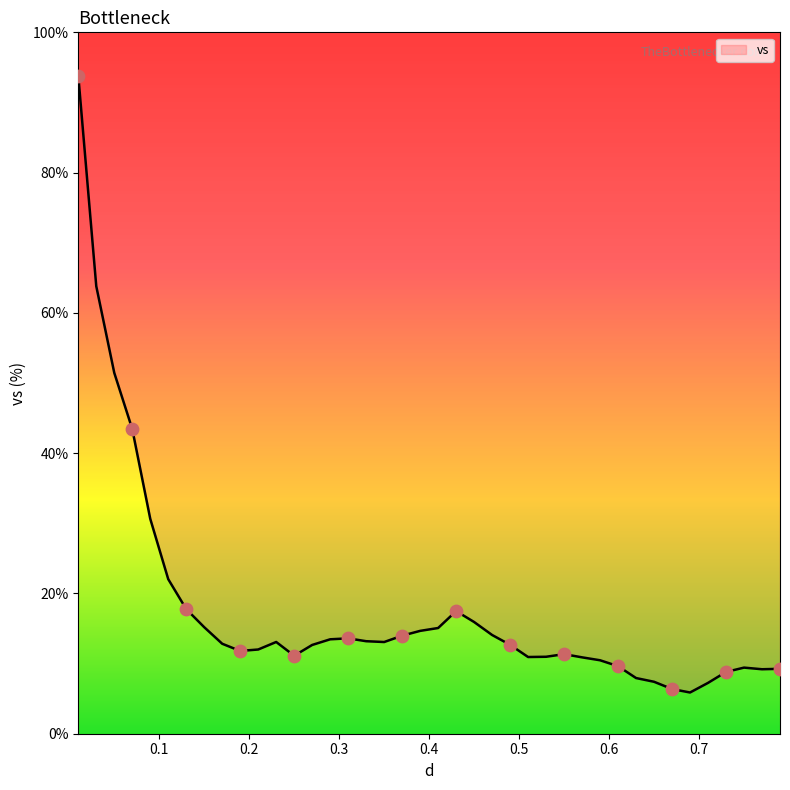

What is the change in value from 0.01 to 0.23?

-80.8